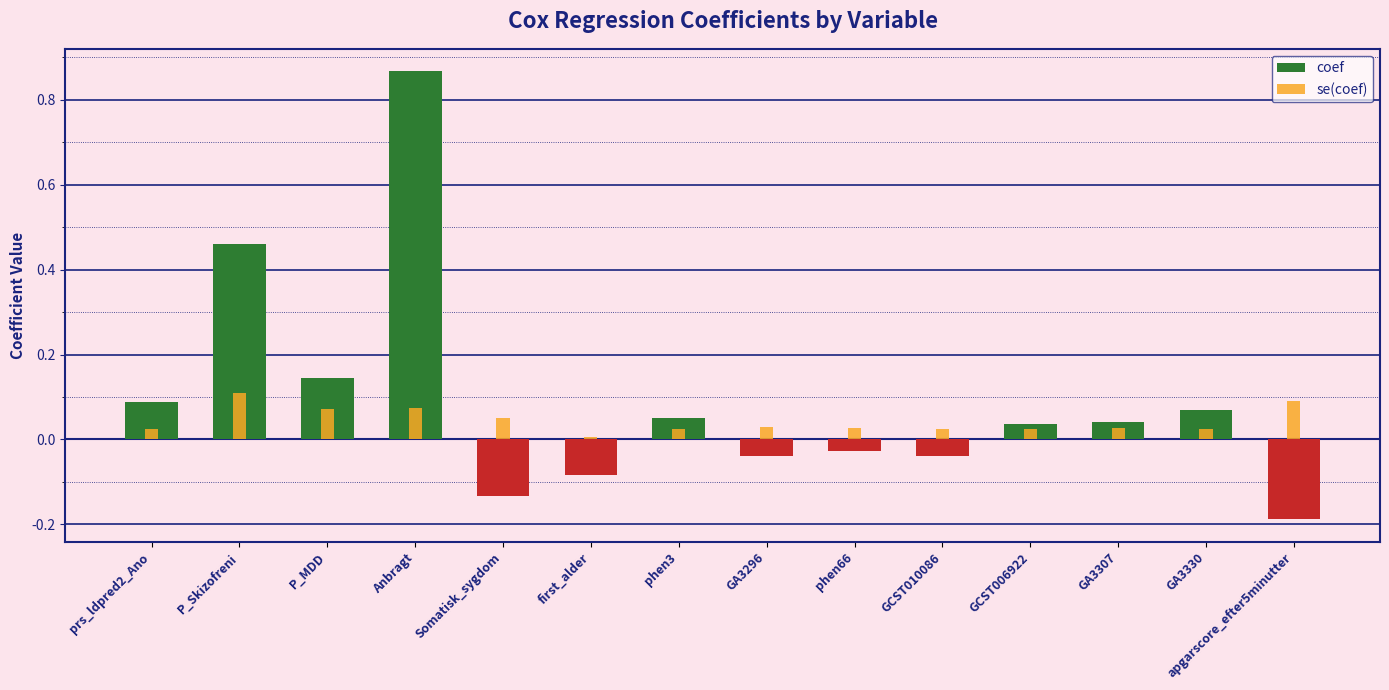

What is the label of the 9th bar from the right?

first_alder